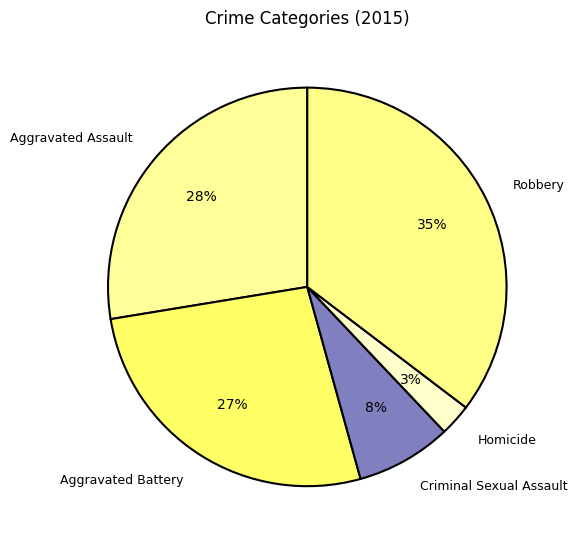

To the nearest percent, what is the combined percentage of Robbery and Homicide?

38%